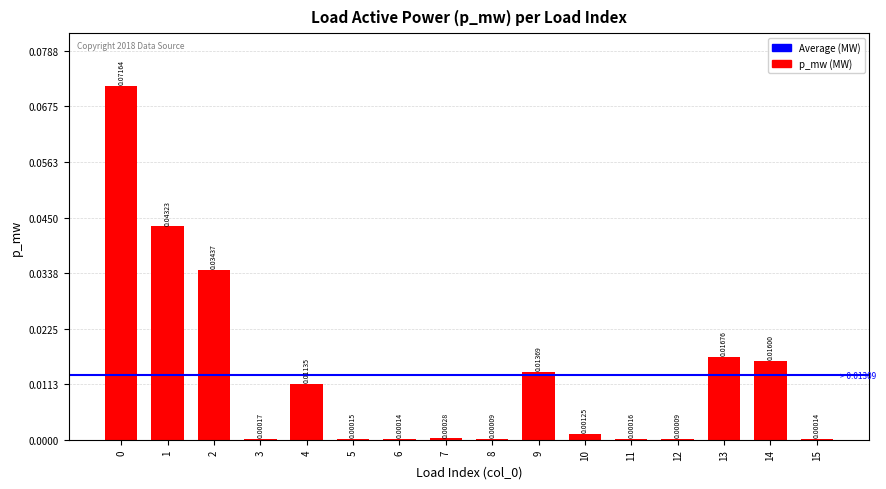

Which has a higher value, 12 or 9?

9